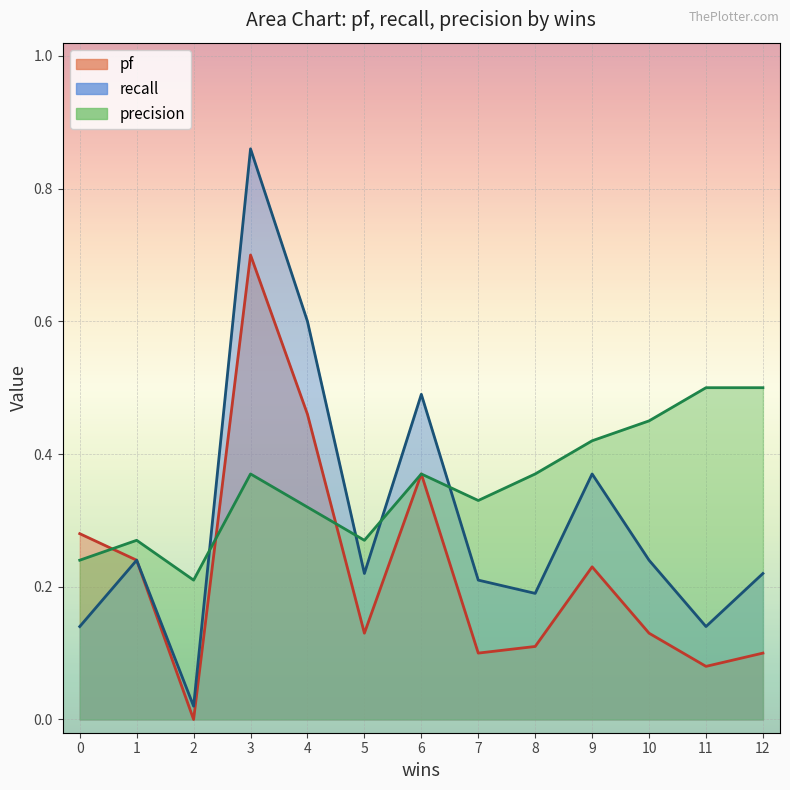

What is the spread (max minus min) of values at 0?

0.1